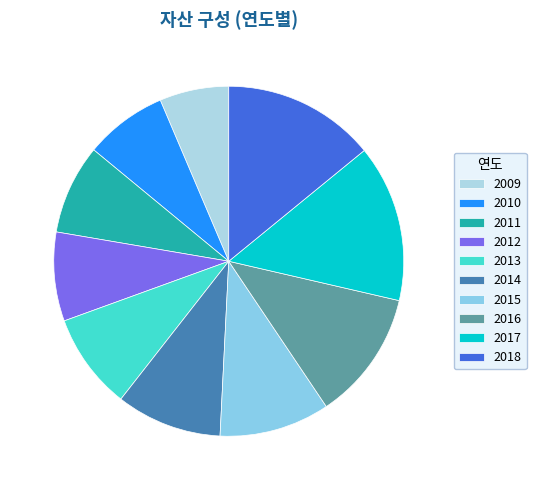

What is the total percentage of 2015 and 2012?

18.4%